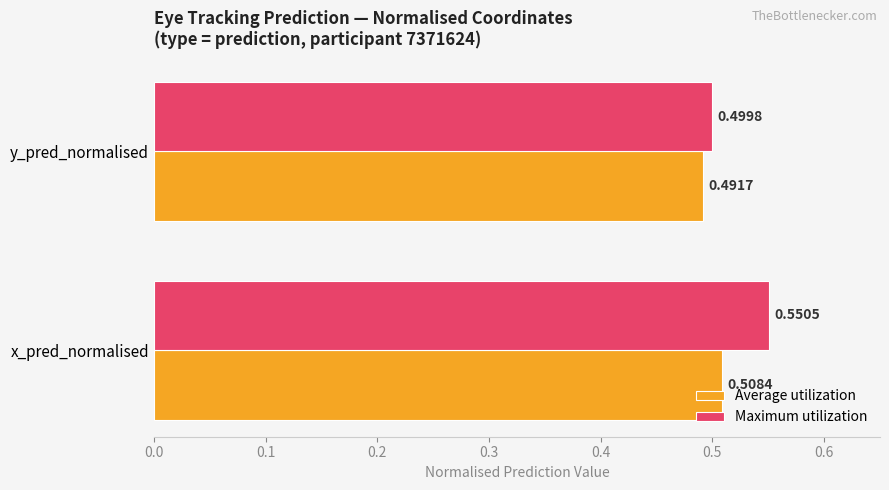

List the series in order of their peak value, highest first.

Maximum utilization, Average utilization